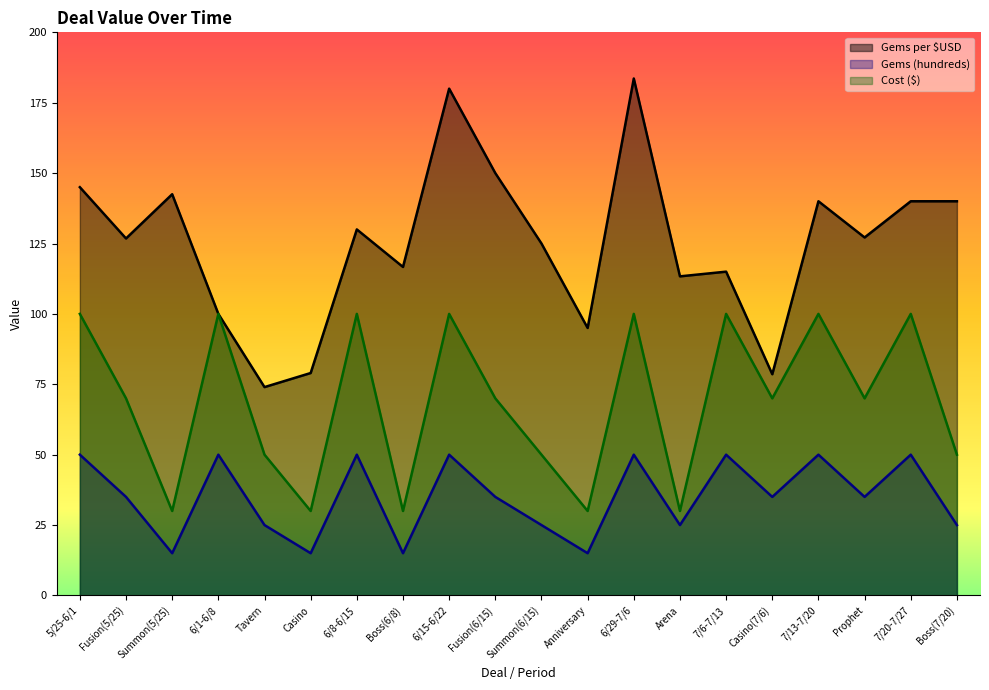

At which category is the sum across all series the highest?

6/29-7/6